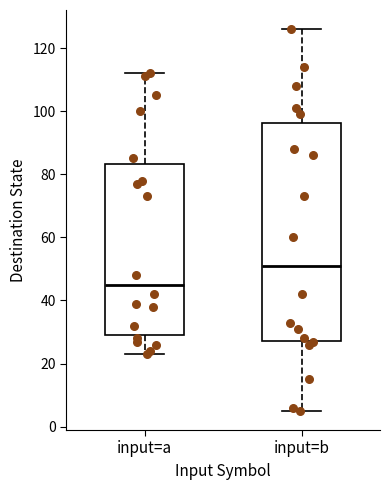

Reading left to right, transcribe this box plot: for each box, give where its median line is, the range the box spans, and where its two whiskers end, as read against the y-axis. The values are not printed on the chart, so give them approximately, as read against the axis.

input=a: median 46, box 30 to 84, whiskers 24 to 112
input=b: median 52, box 28 to 96, whiskers 6 to 126